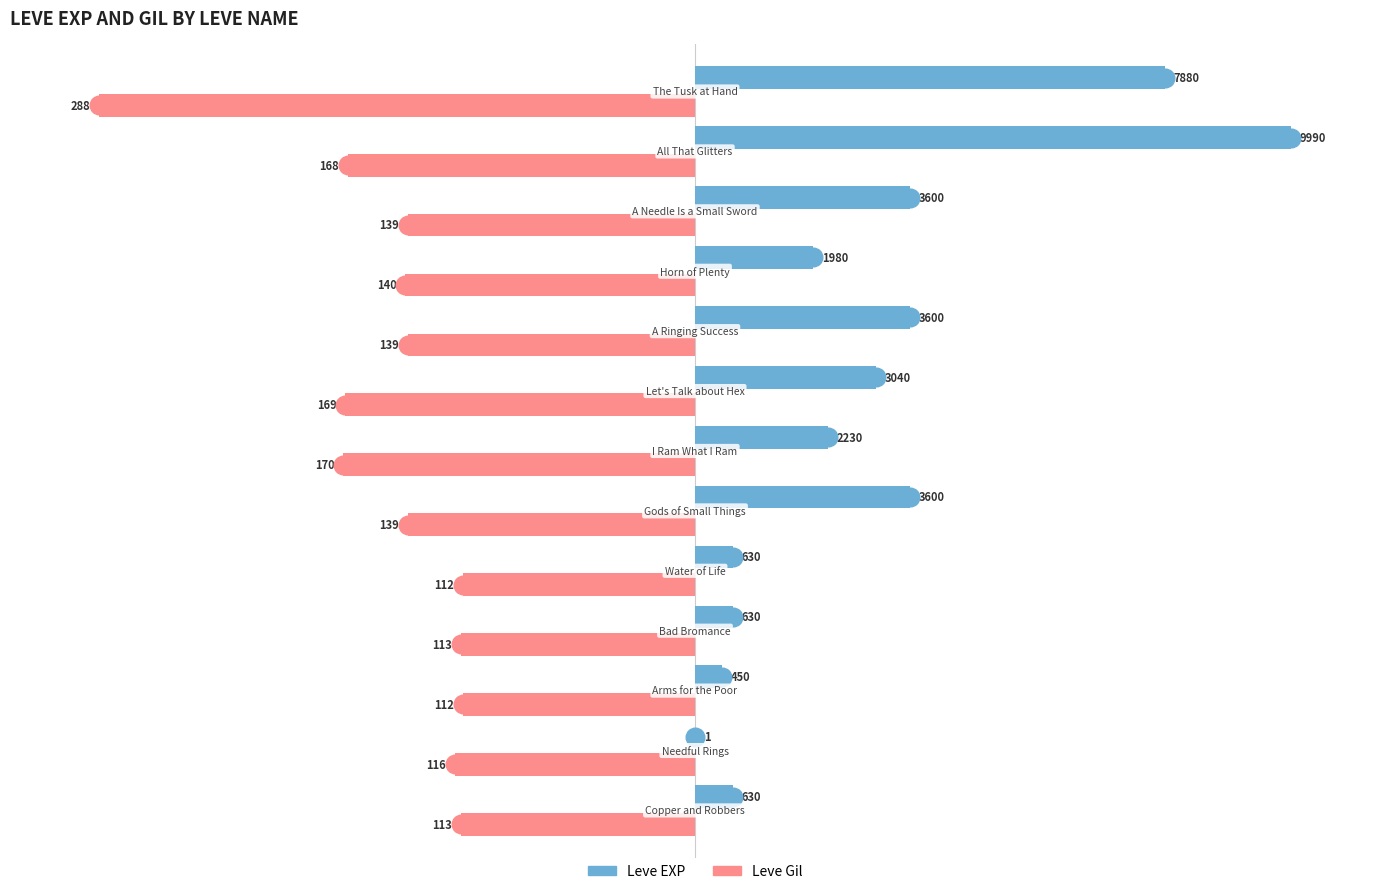

At how many categories does at least one series exceed -35?

13